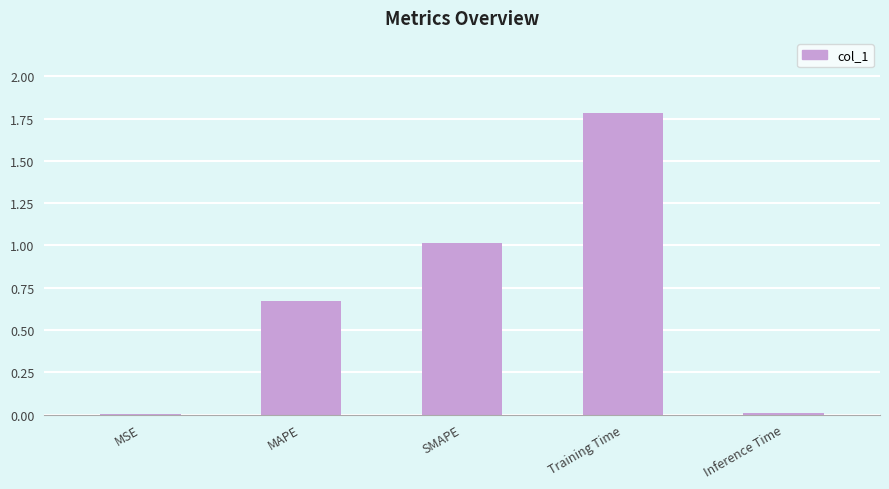

True or false: the data shows 1.0 at SMAPE.

True